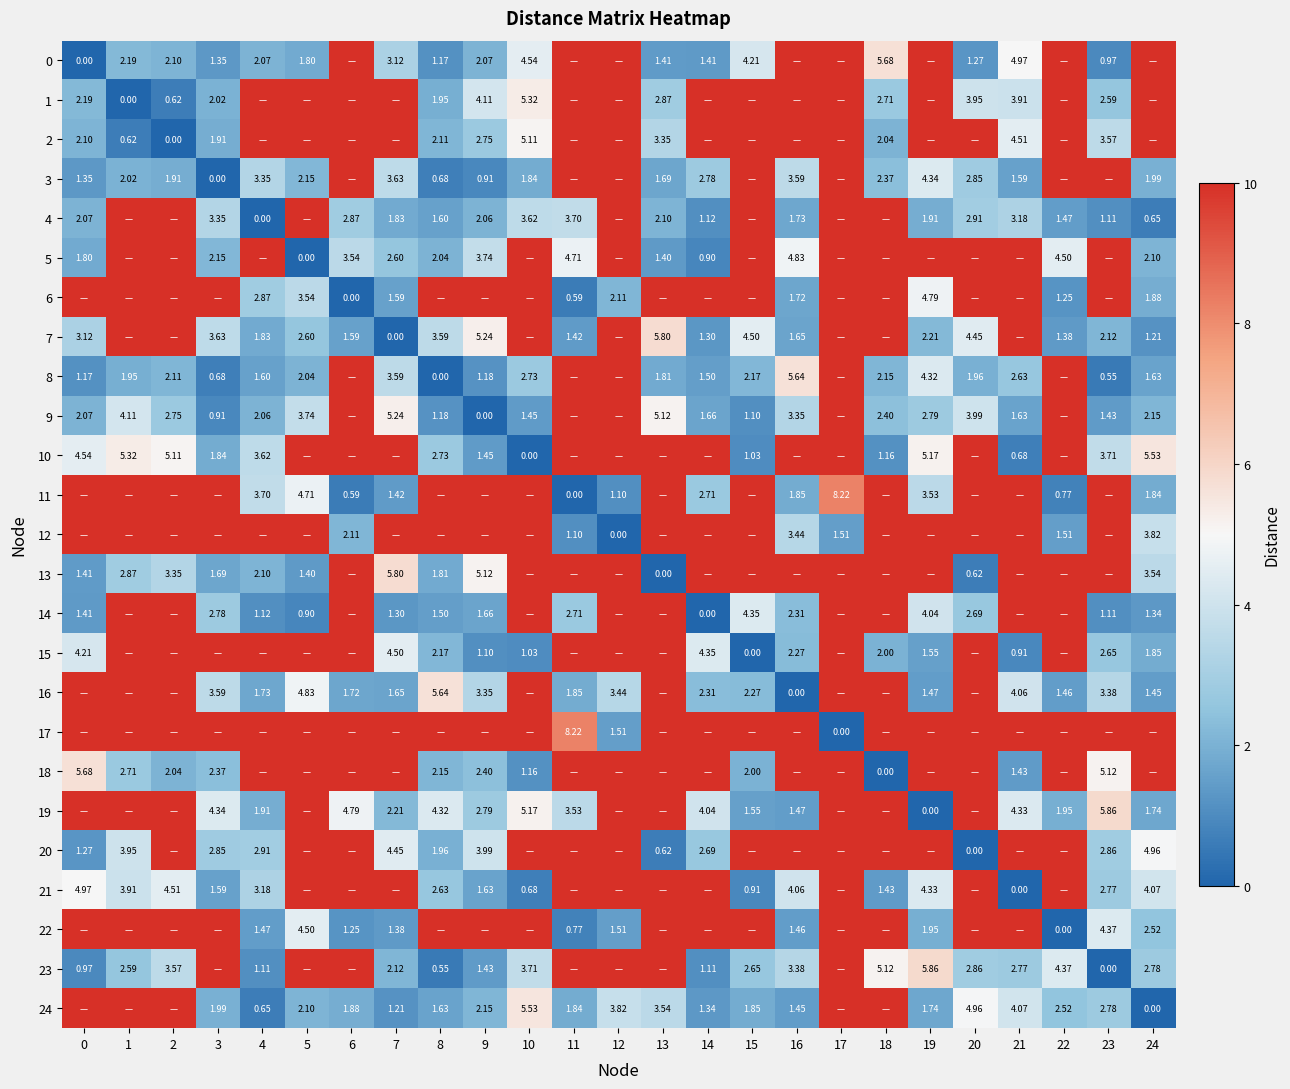

Is the value of 8 at 16 greater than the value of 16 at 23?

Yes